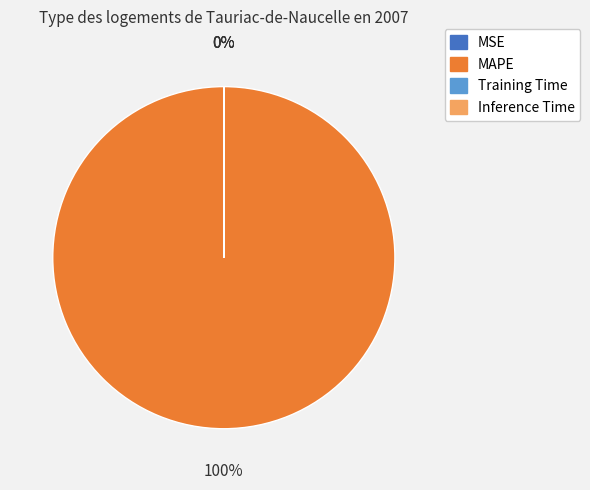

Which has a higher value, MSE or Training Time?

Training Time